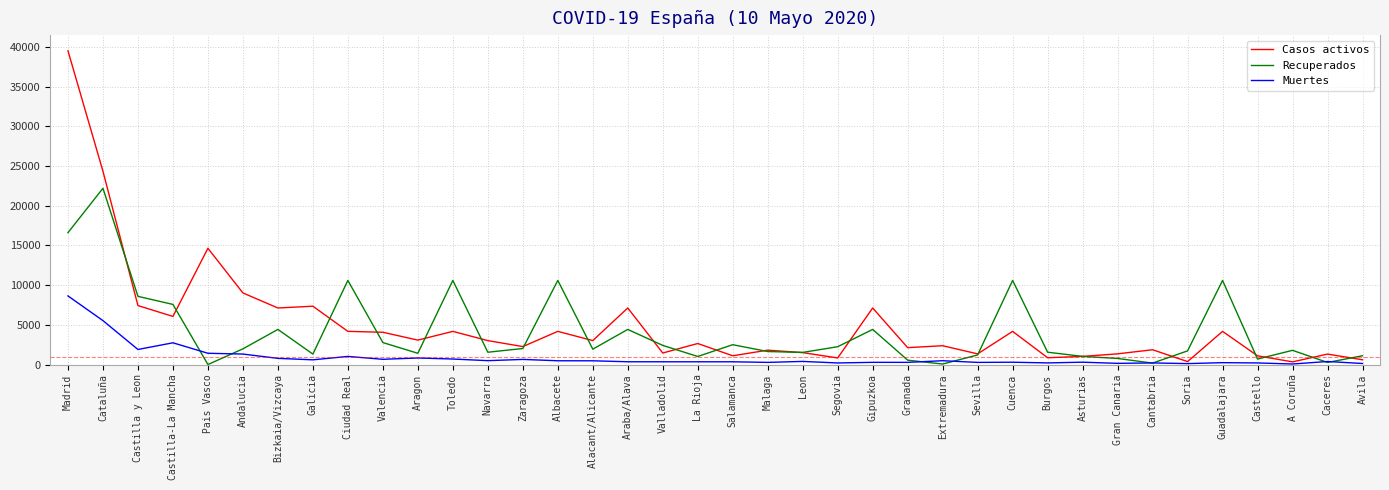

At how many categories does at least one series exceed 27092?

1